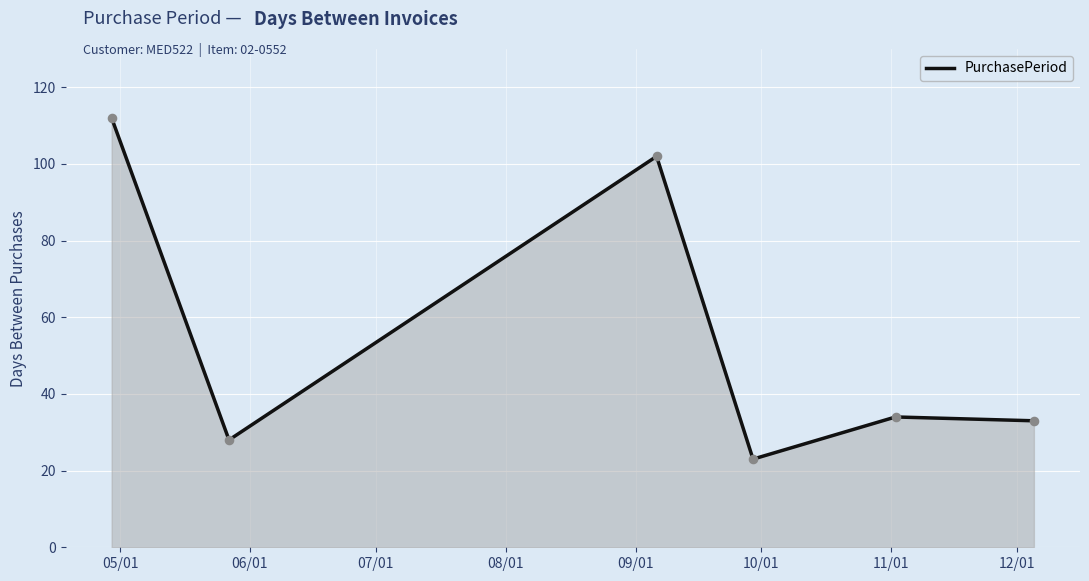

True or false: the data has more than 0 interior local peaks.

True